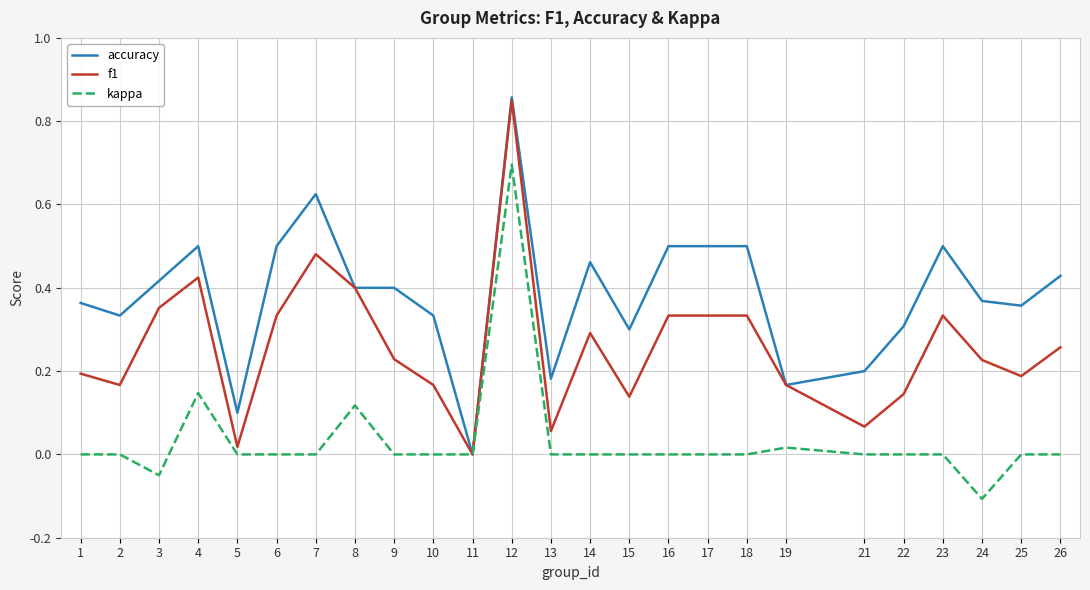

Is it true that kappa equals -0.4 at 6?

False